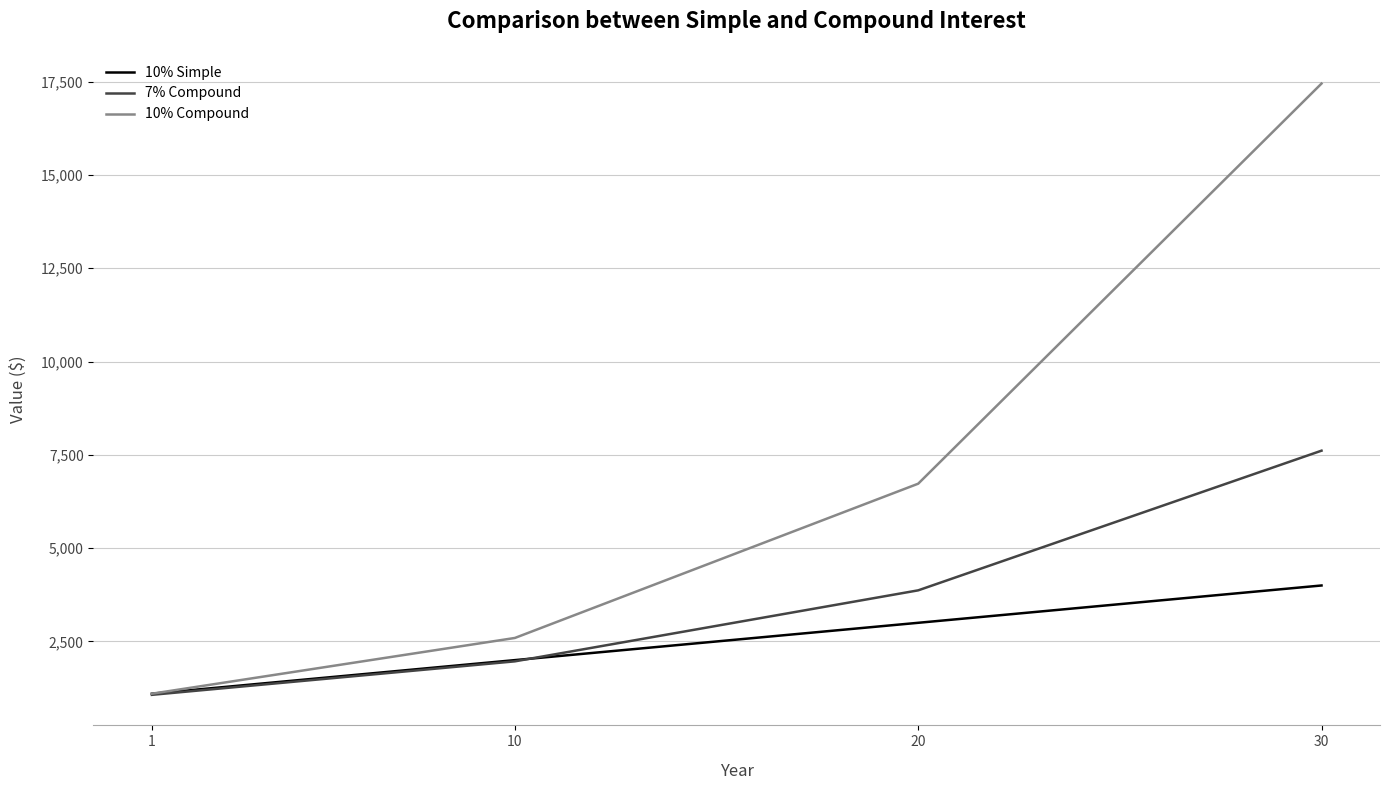

Reading left to right, what are all the values shown in this chart?

10% Simple: 1100.0	2000.0	3000.0	4000.0
7% Compound: 1070.0	1967.2	3869.7	7612.3
10% Compound: 1100.0	2593.7	6727.5	17449.4